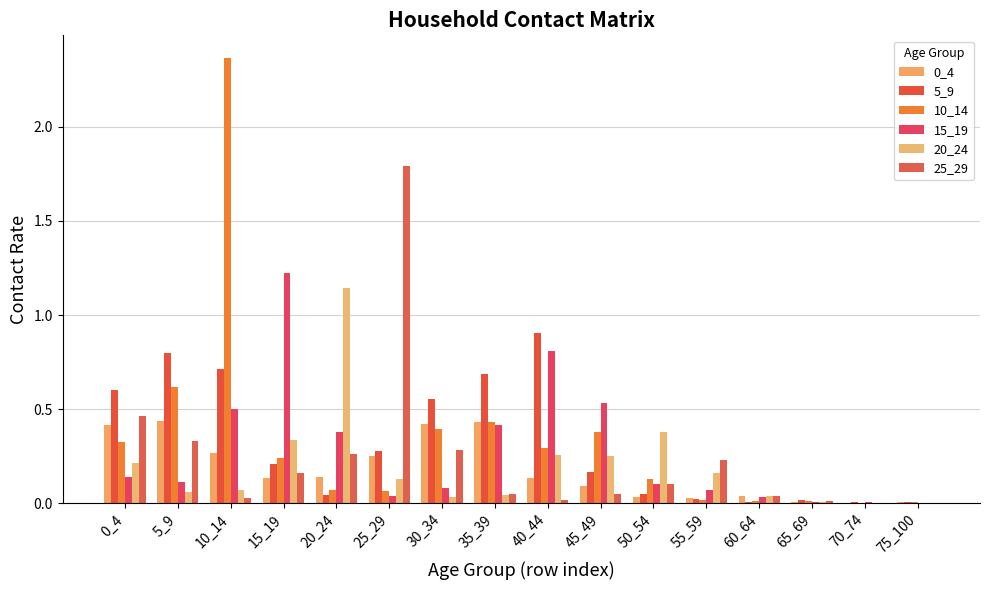

Are the bars grouped side by side (vs. stacked)?

Yes